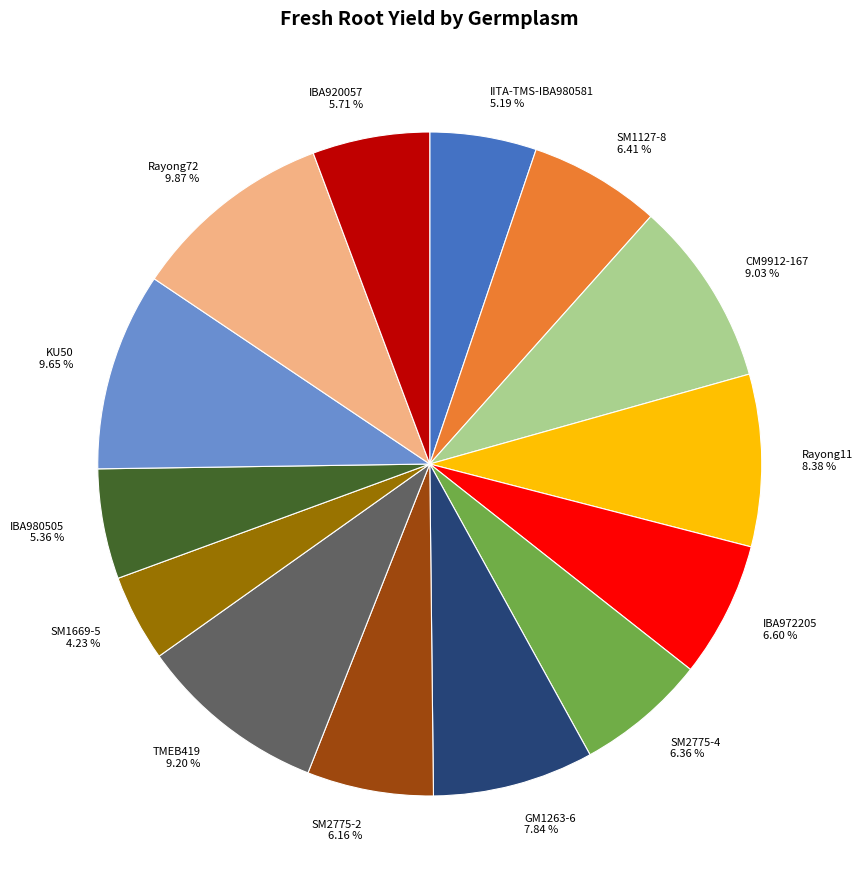

What is the ratio of the value at Rayong72 to the value at Rayong11?

1.2